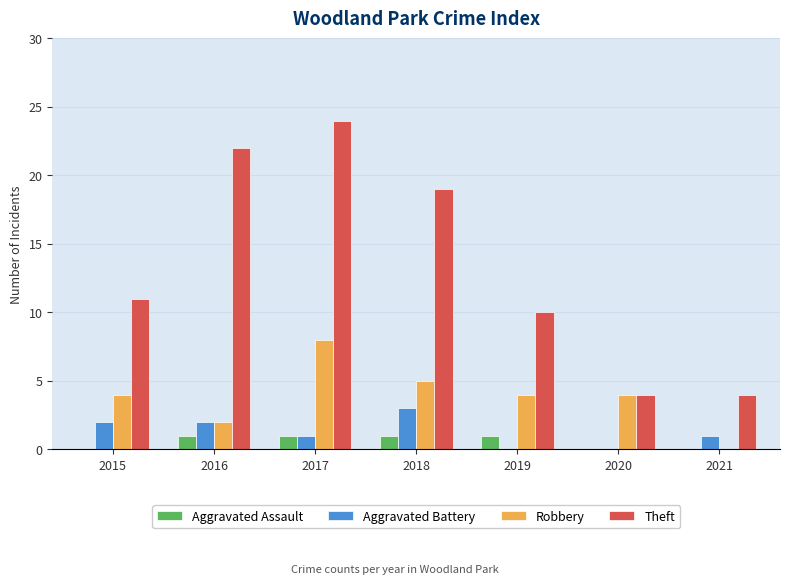

What is the approximate value of Theft at 2018?

19